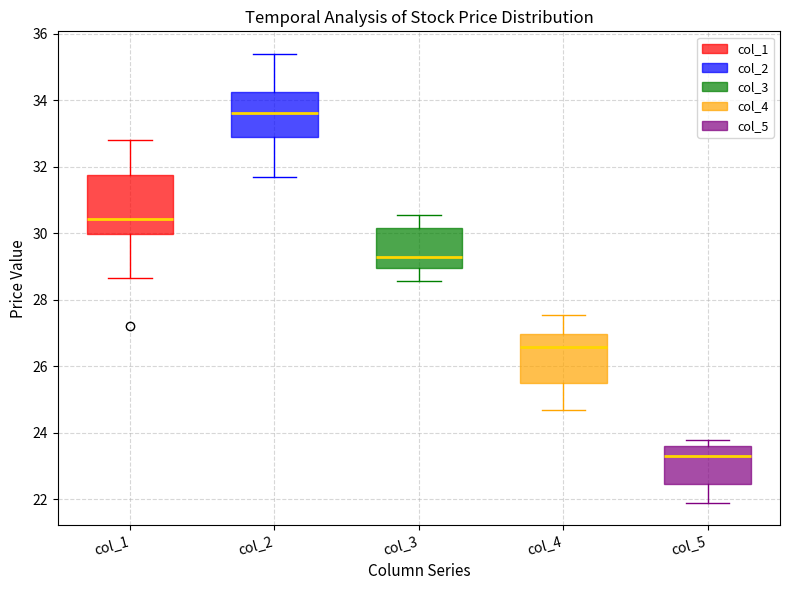

Comparing the boxes themselves (not the whiskers), which one is the tallest?

col_1